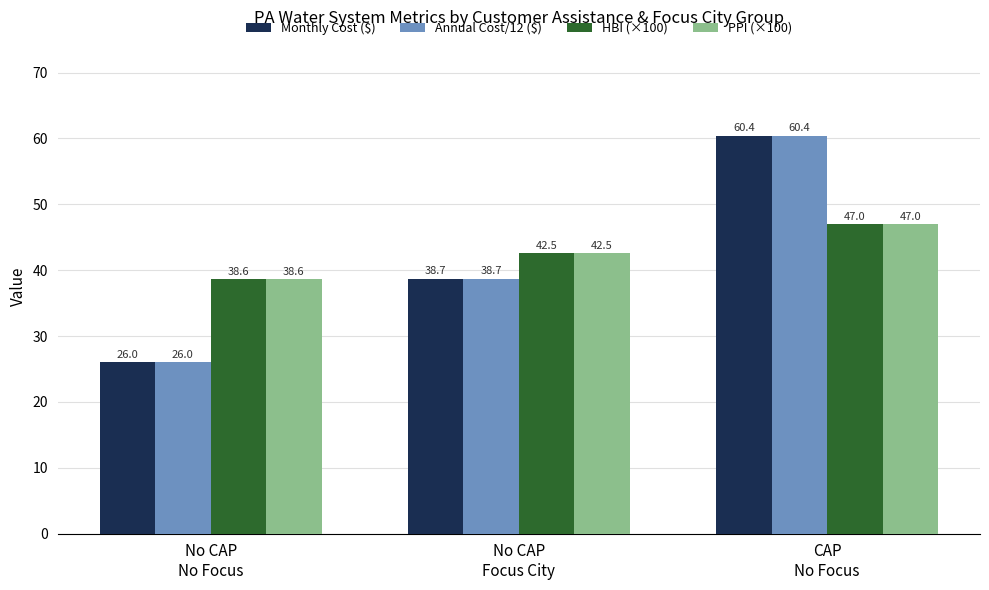

Reading left to right, transcribe all the data shown in this chart.

Monthly Cost ($): No CAP
No Focus=26.0	No CAP
Focus City=38.7	CAP
No Focus=60.4
Annual Cost/12 ($): No CAP
No Focus=26.0	No CAP
Focus City=38.7	CAP
No Focus=60.4
HBI (×100): No CAP
No Focus=38.6	No CAP
Focus City=42.5	CAP
No Focus=47.0
PPI (×100): No CAP
No Focus=38.6	No CAP
Focus City=42.5	CAP
No Focus=47.0